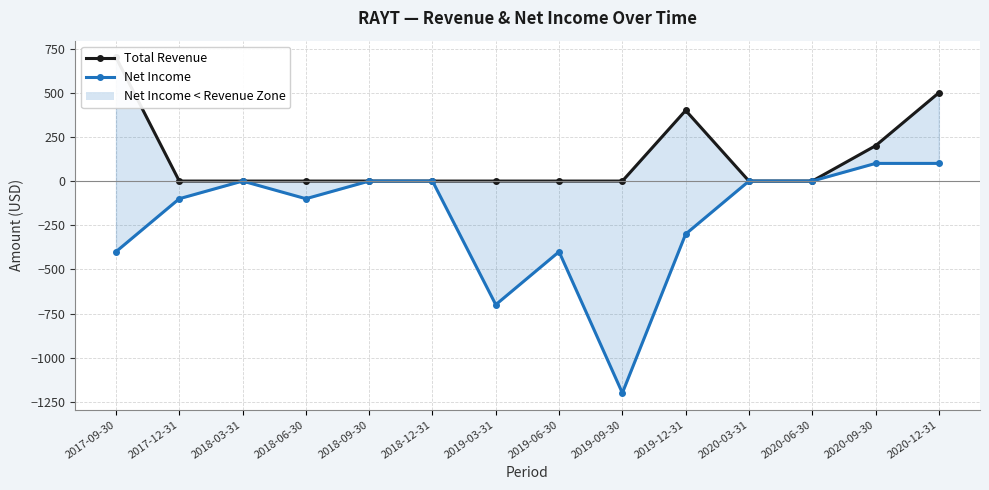

List the series in order of their overall mean, highest first.

Total Revenue, Net Income